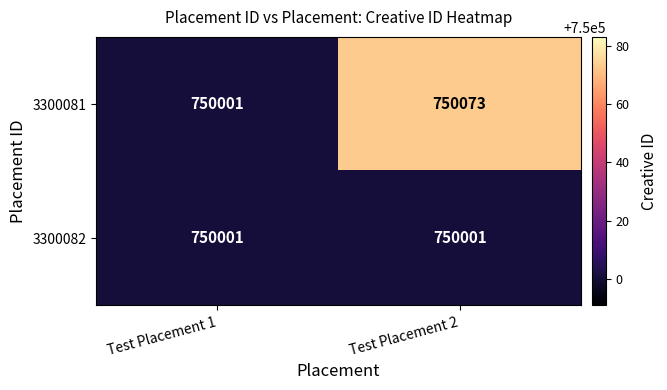

Count the number of categories in the chart.

2